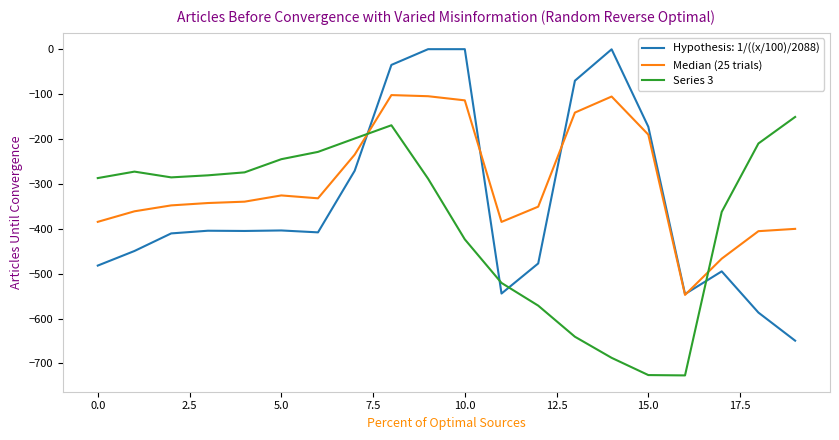

Which series ends up on top after the final intersection of Series 3 and Hypothesis: 1/((x/100)/2088)?

Series 3